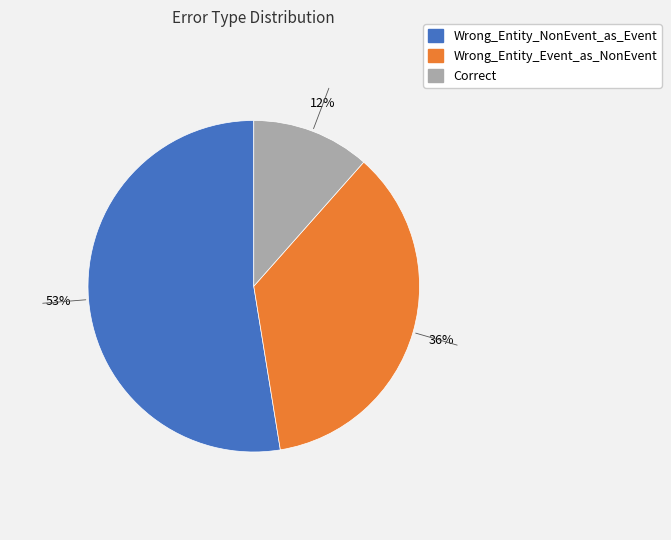

True or false: Wrong_Entity_NonEvent_as_Event accounts for 59% of the total.

False